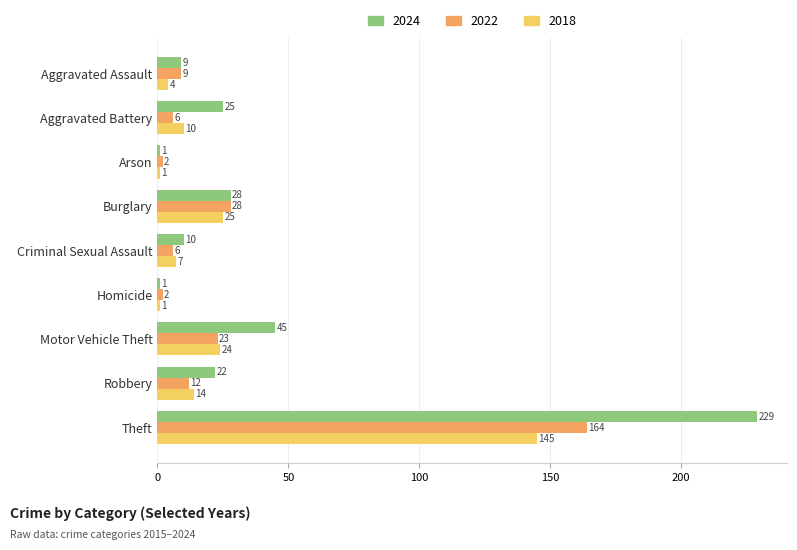

What is the approximate value of 2018 at Motor Vehicle Theft, to the nearest 5?

25